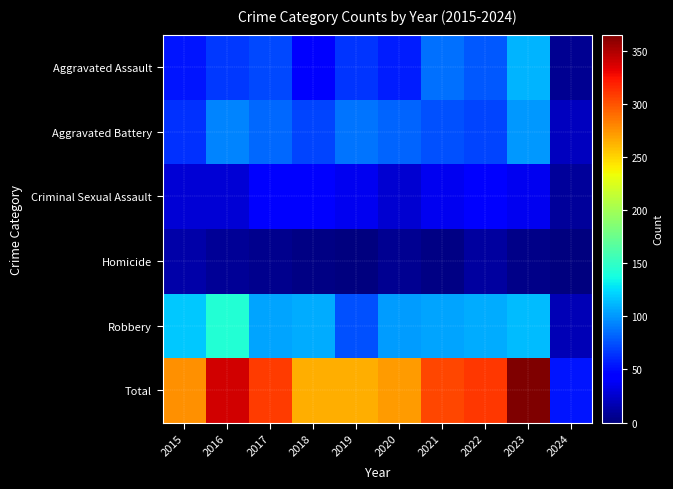

Rank the series by their maximum value, from highest to lowest.

Total, Robbery, Aggravated Assault, Aggravated Battery, Criminal Sexual Assault, Homicide